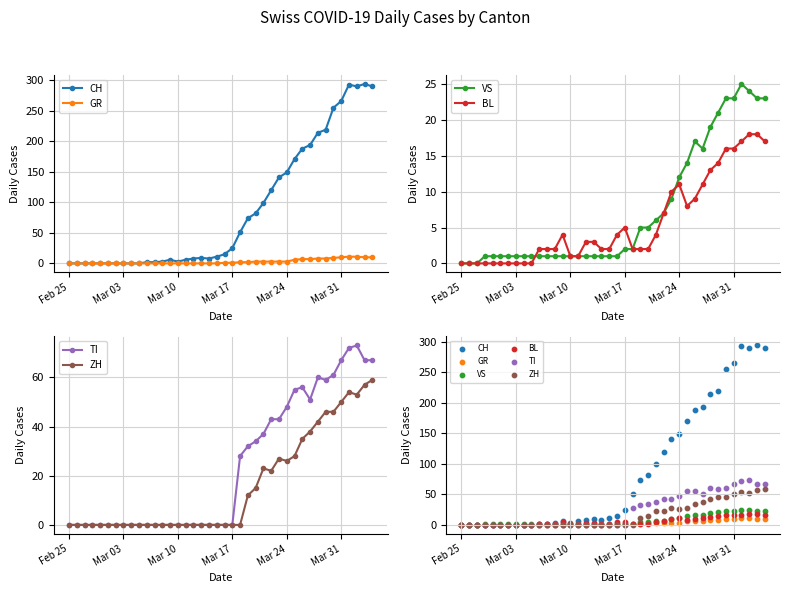

At how many categories does at least one series exceed 133?

13